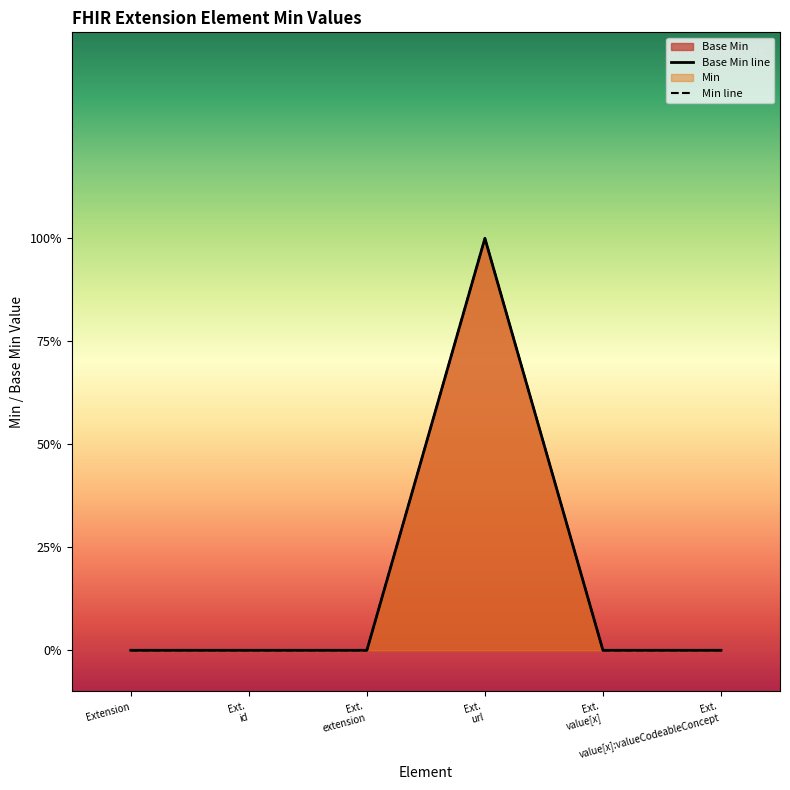

What is the label of the 6th point from the right?

Extension